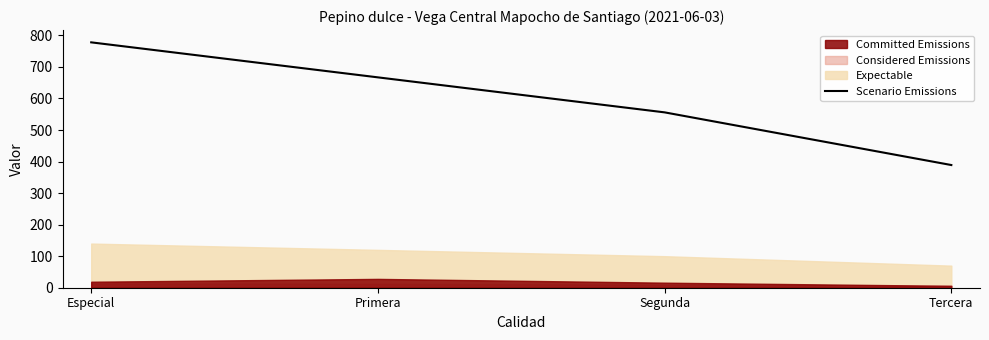

Rank the categories by Scenario Emissions value from lowest to highest.

Tercera, Segunda, Primera, Especial